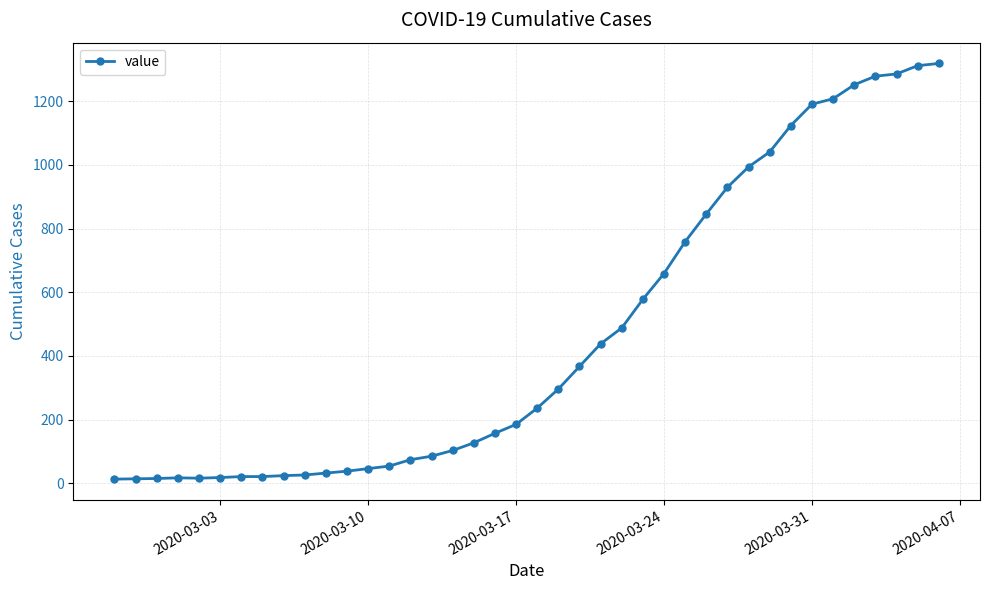

What is the difference between the maximum and minimum values?

1306